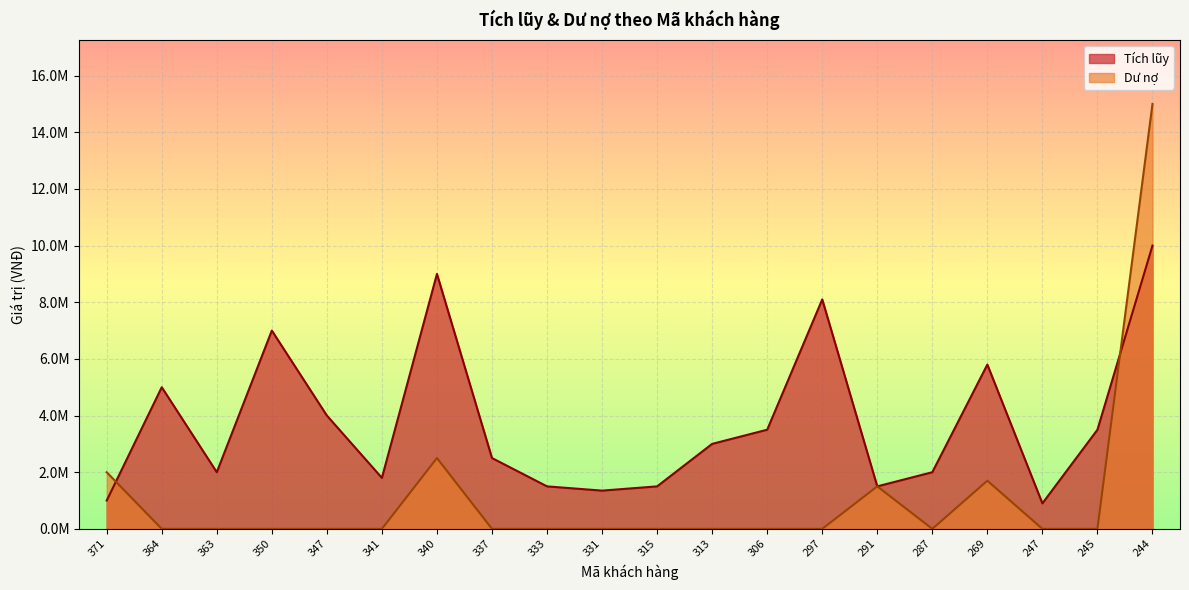

Where do Dư nợ and Tích lũy first cross each other?

371 and 364